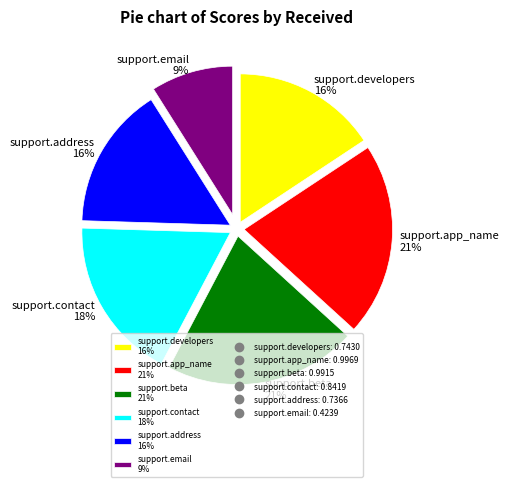

Does any single category account for the majority?

No